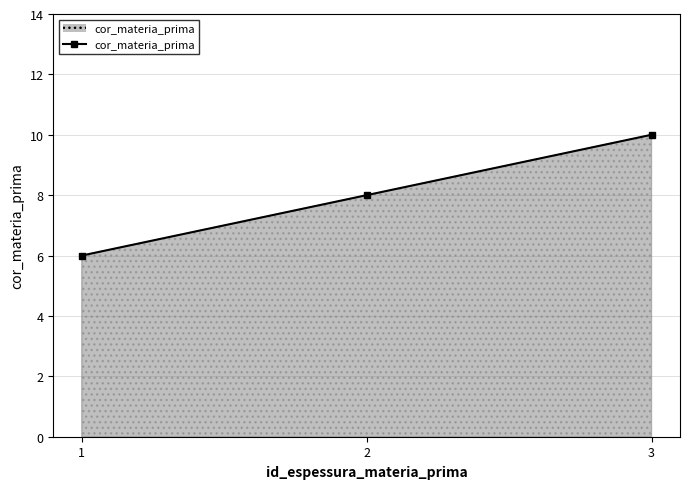

List the labels in order of value, largest first.

3, 2, 1